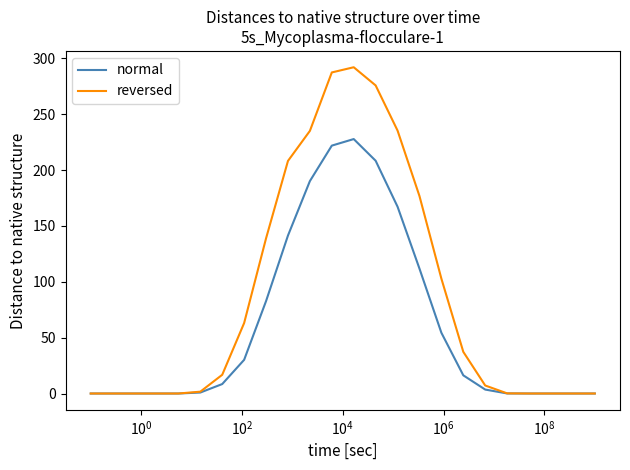

In reversed, how many points are higher than both neighbors (excluding endpoints)?

1